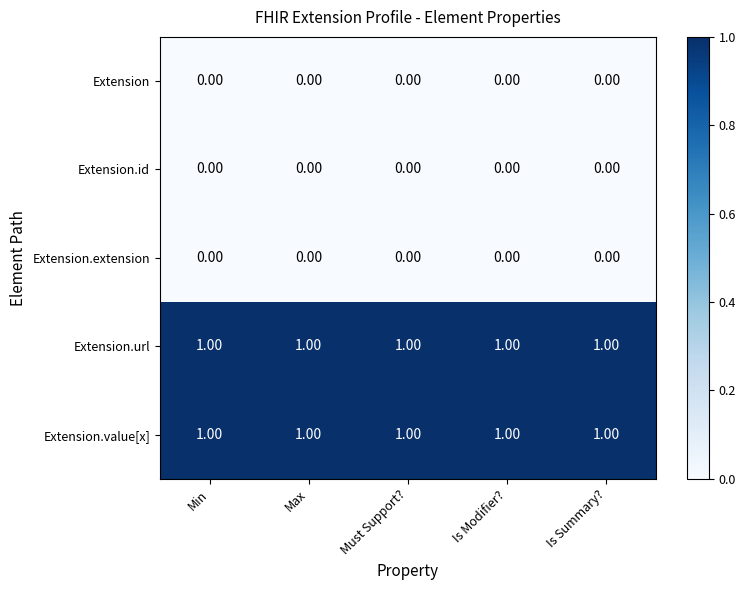

Is the value of Extension.value[x] at Must Support? greater than the value of Extension.extension at Min?

Yes